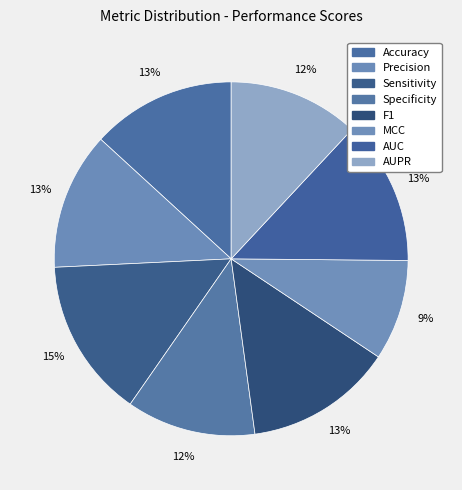

To the nearest percent, what portion does AUC represent?

13%